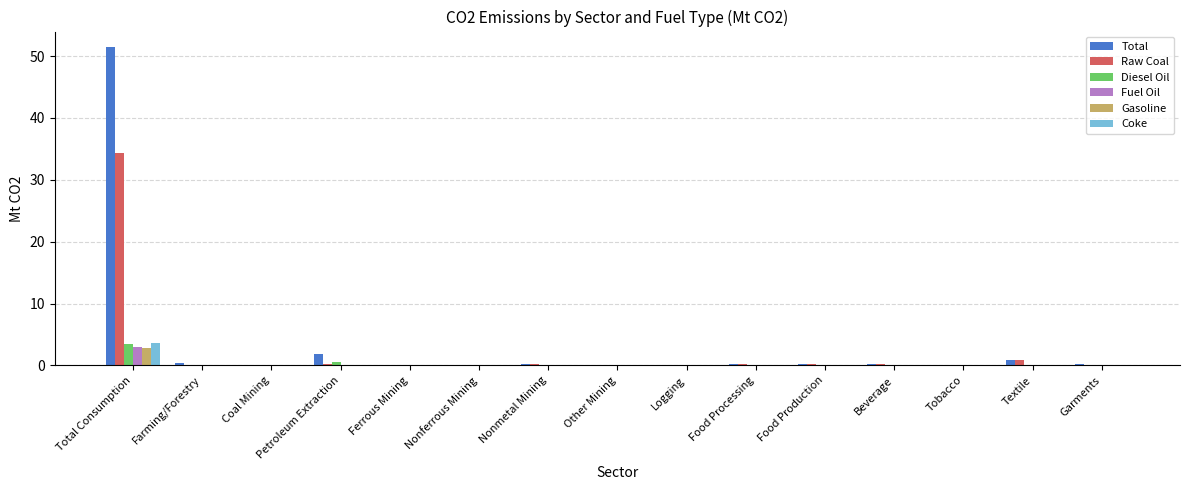

At which category is the sum across all series the highest?

Total Consumption